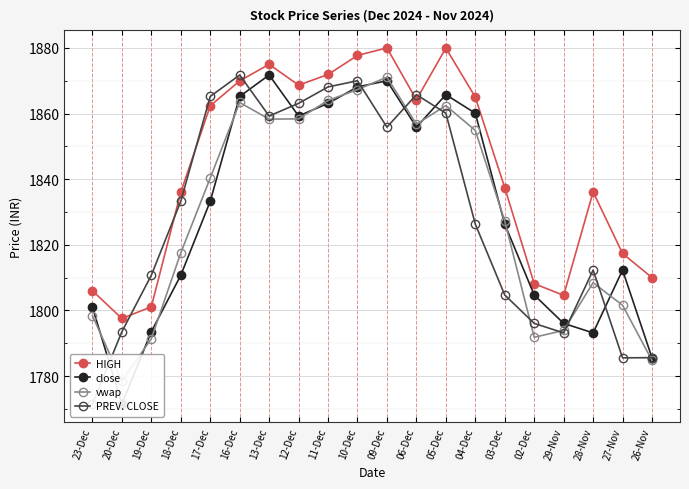

At how many categories does at least one series exceed 1804?

19